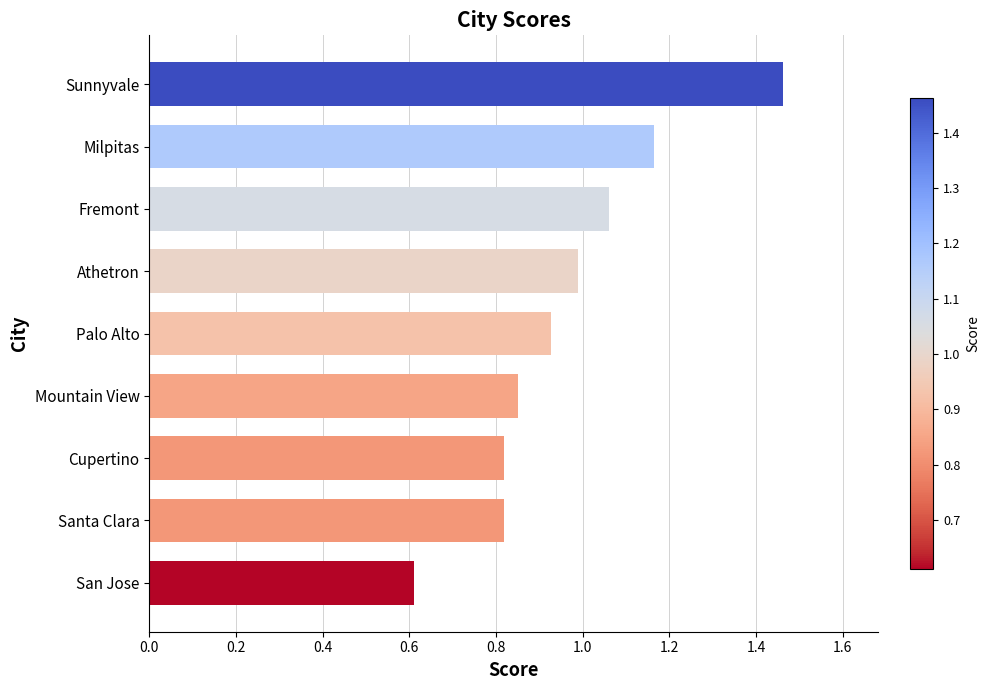

What is the average value?

1.0